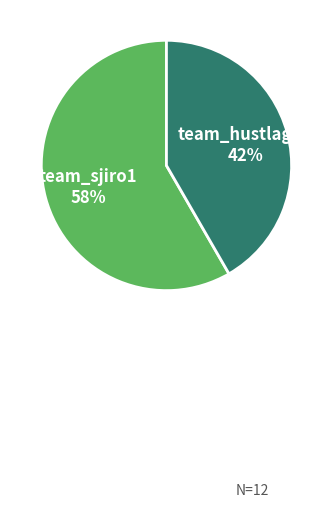

Rank the categories by value from highest to lowest.

team_sjiro1, team_hustlagod